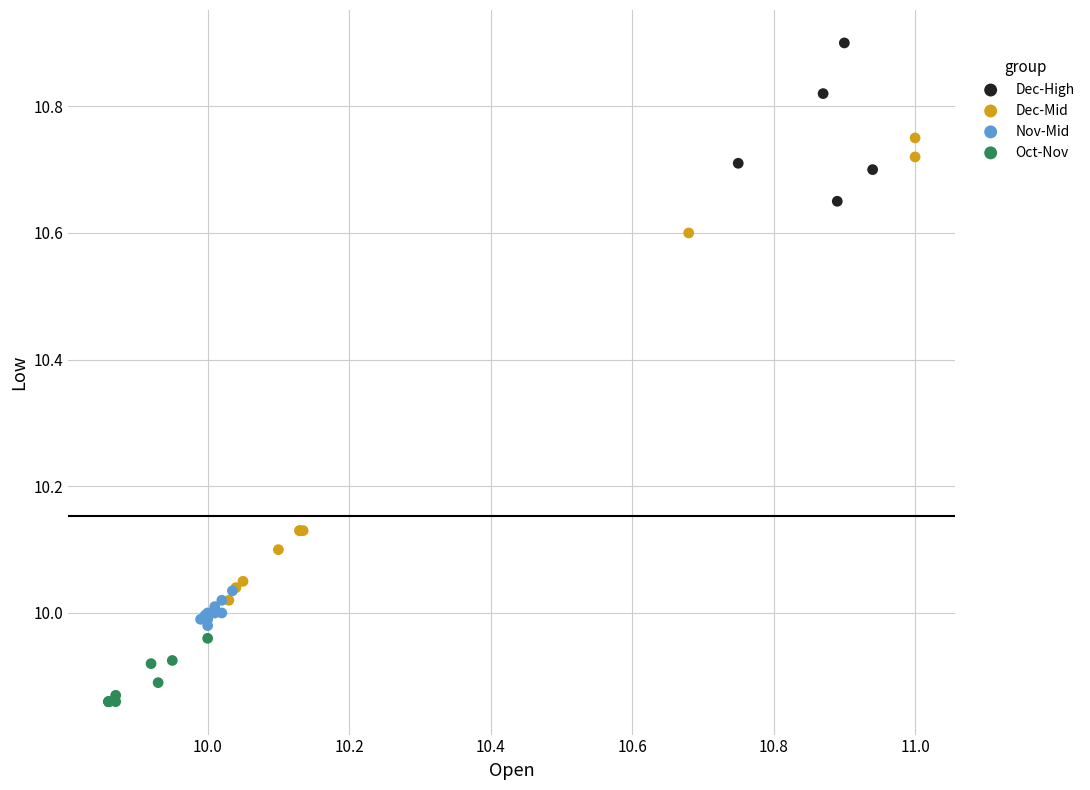

Which series has the widest spread of Y values?

Dec-Mid